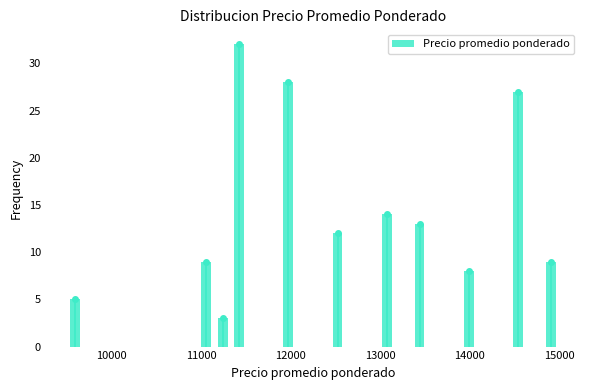

Read against the x-axis, roughly where is the centre of the tallest bar?

11400